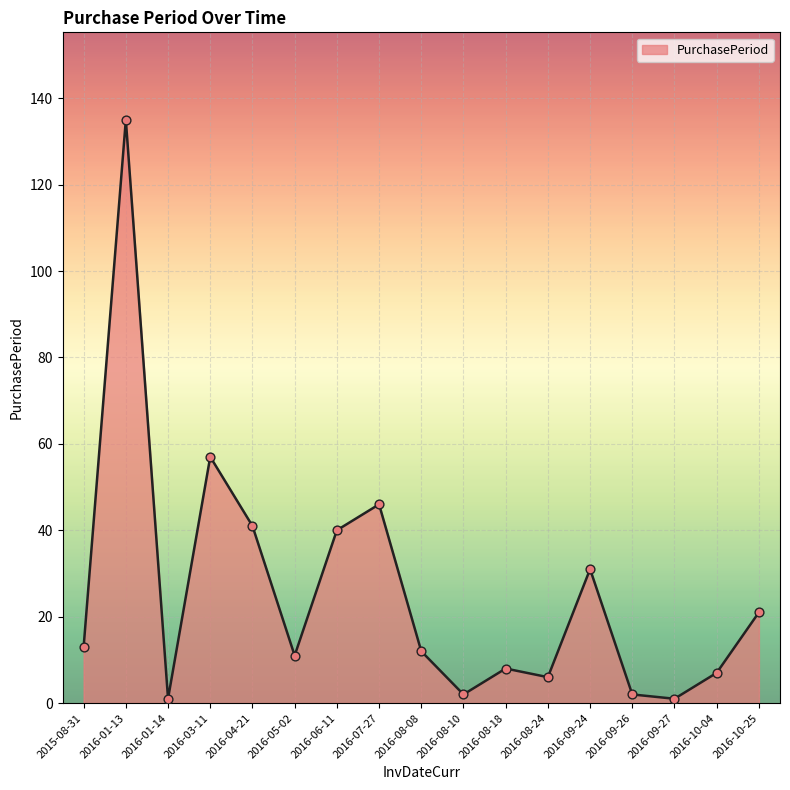

What is the ratio of the value at 2016-08-18 to the value at 2016-10-04?

1.1